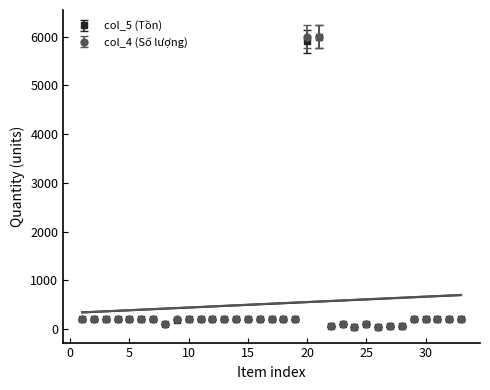

What value does the col_4 (Số lượng) series have at 12, to the nearest 50?

200